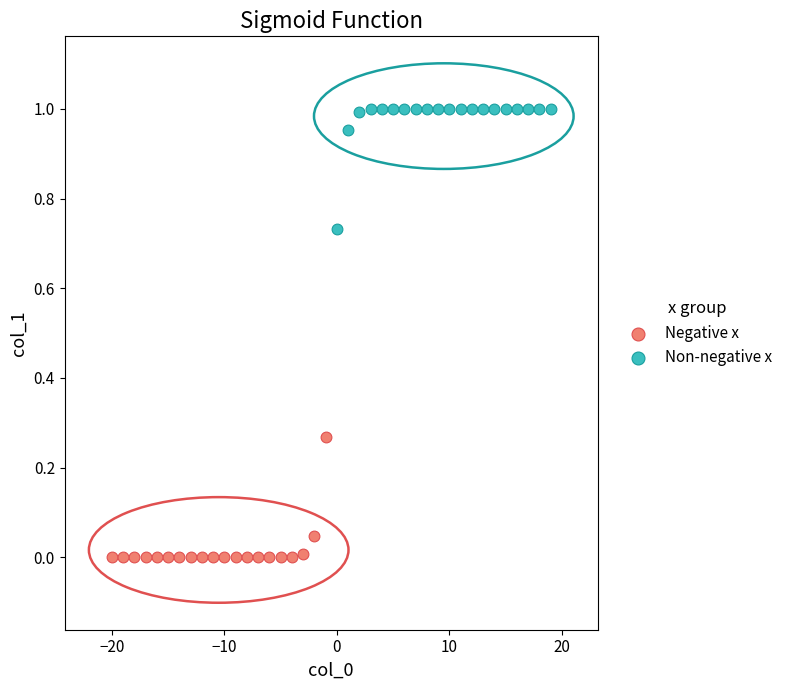

Which series contains the highest Y value?

Non-negative x